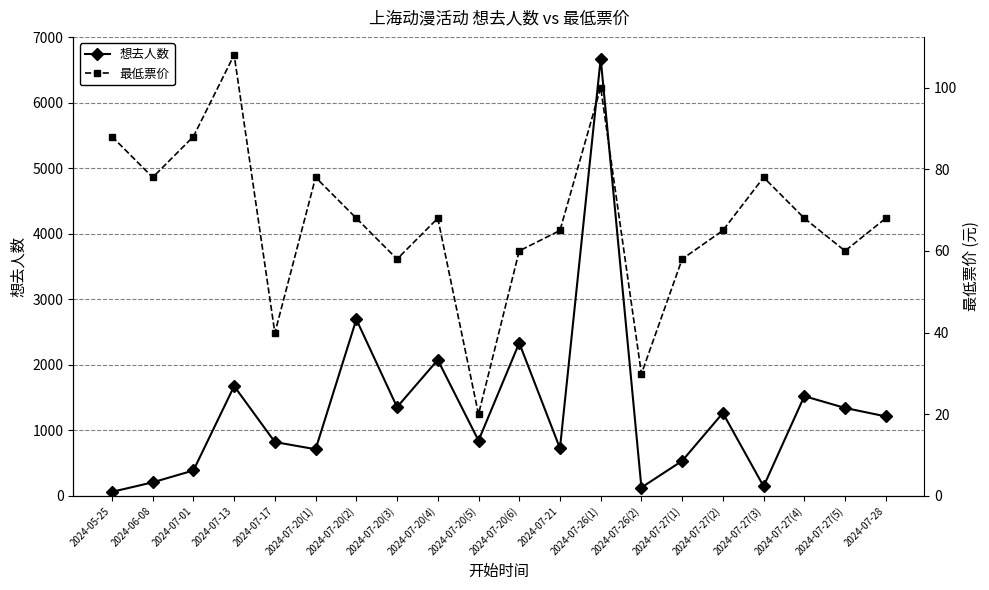

What is the minimum value shown in the chart?

20.0